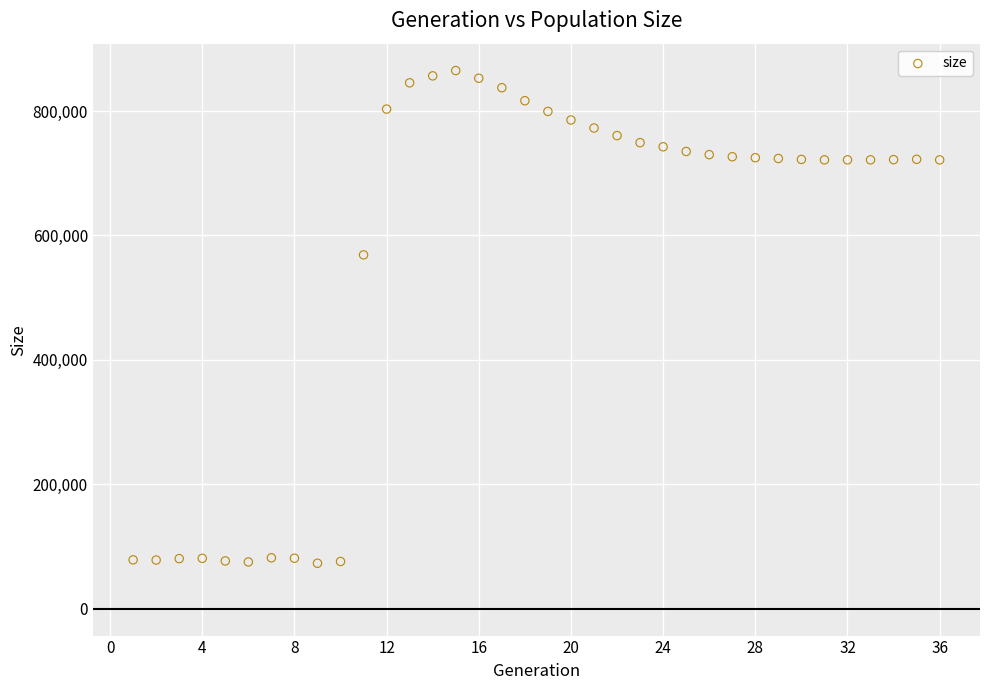

What Y value in the scatter plot is closest to 469003?

568771